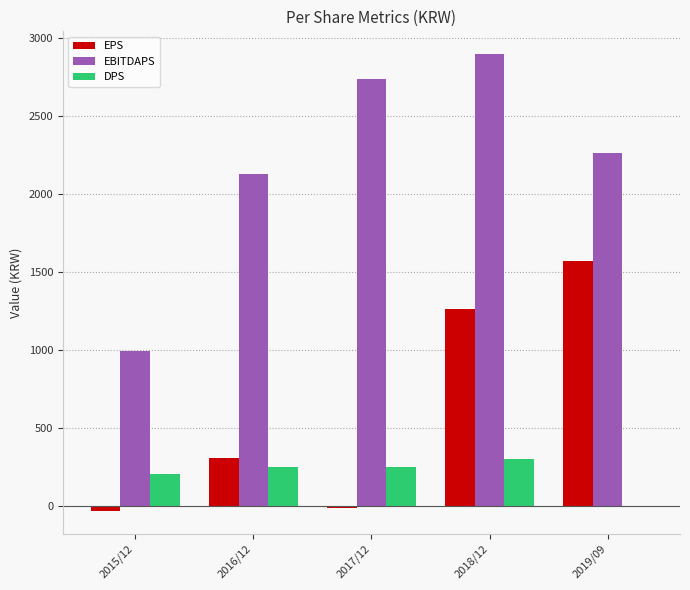

True or false: EBITDAPS has a value of 995 at 2015/12.

True